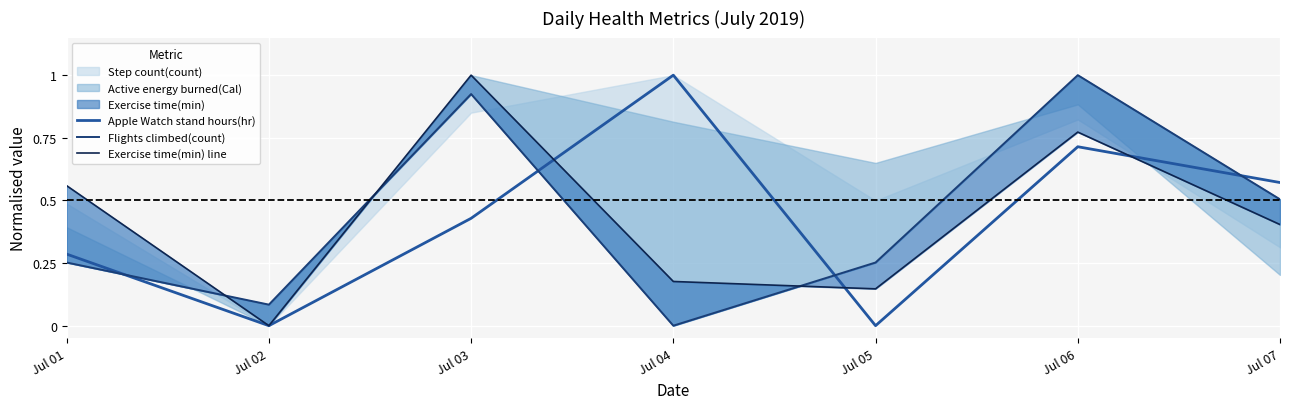

What is the sum of all Apple Watch stand hours(hr) values?

3.0